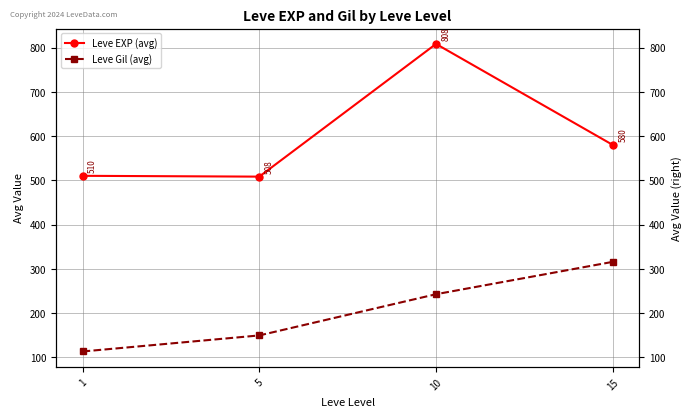

True or false: Leve Gil (avg) has more than 2 points higher than both neighbors.

False